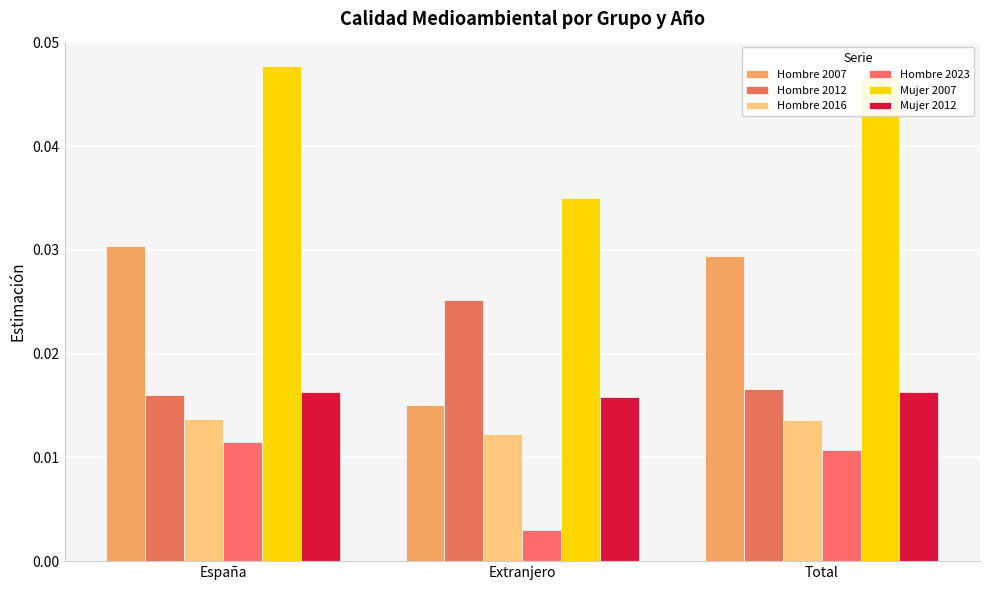

How many Hombre 2007 values are between 0 and 1?

3